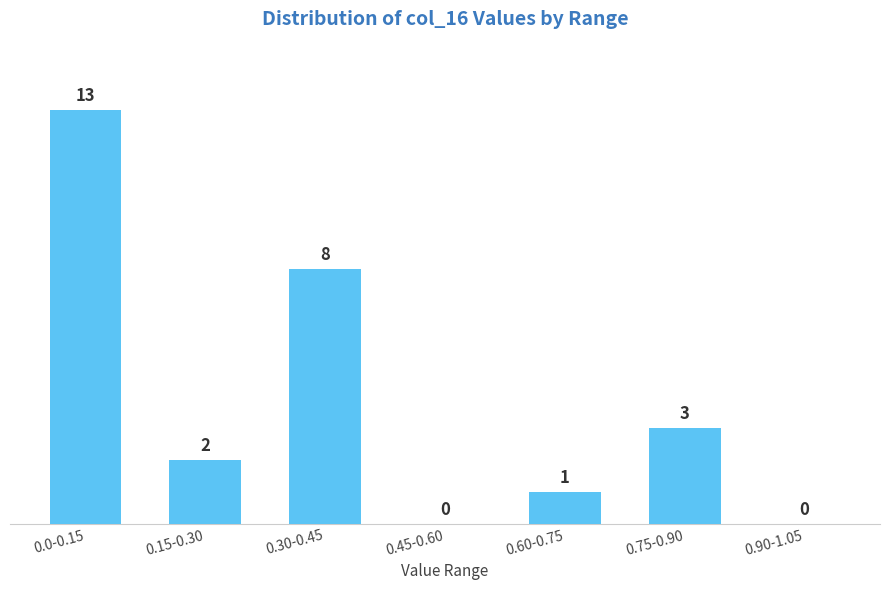

Reading right to left, transcribe all the data shown in this chart.

0.90-1.05=0	0.75-0.90=3	0.60-0.75=1	0.45-0.60=0	0.30-0.45=8	0.15-0.30=2	0.0-0.15=13